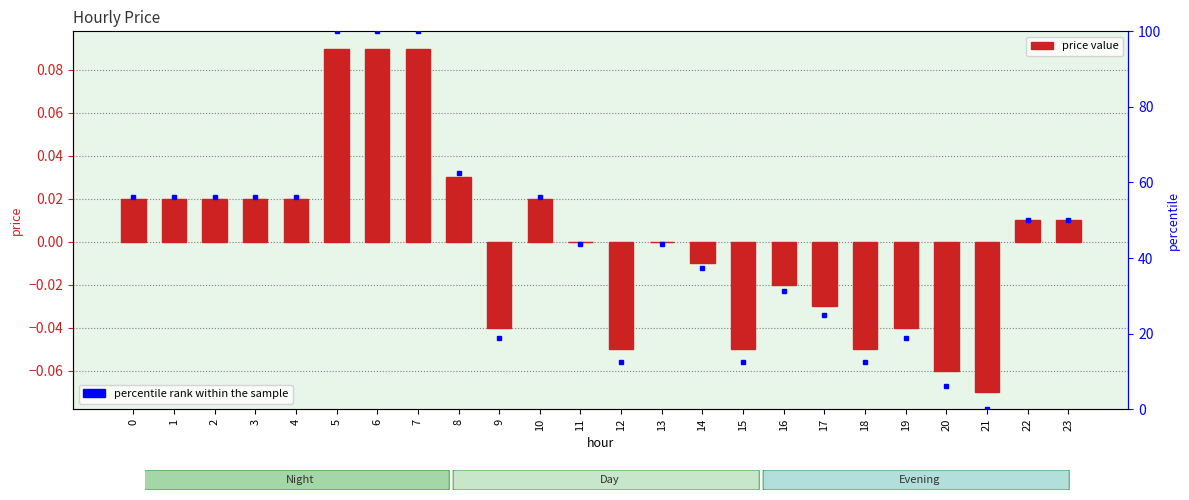

List the labels in order of value, smallest first.

21, 20, 12, 15, 18, 9, 19, 17, 16, 14, 11, 13, 22, 23, 0, 1, 2, 3, 4, 10, 8, 5, 6, 7